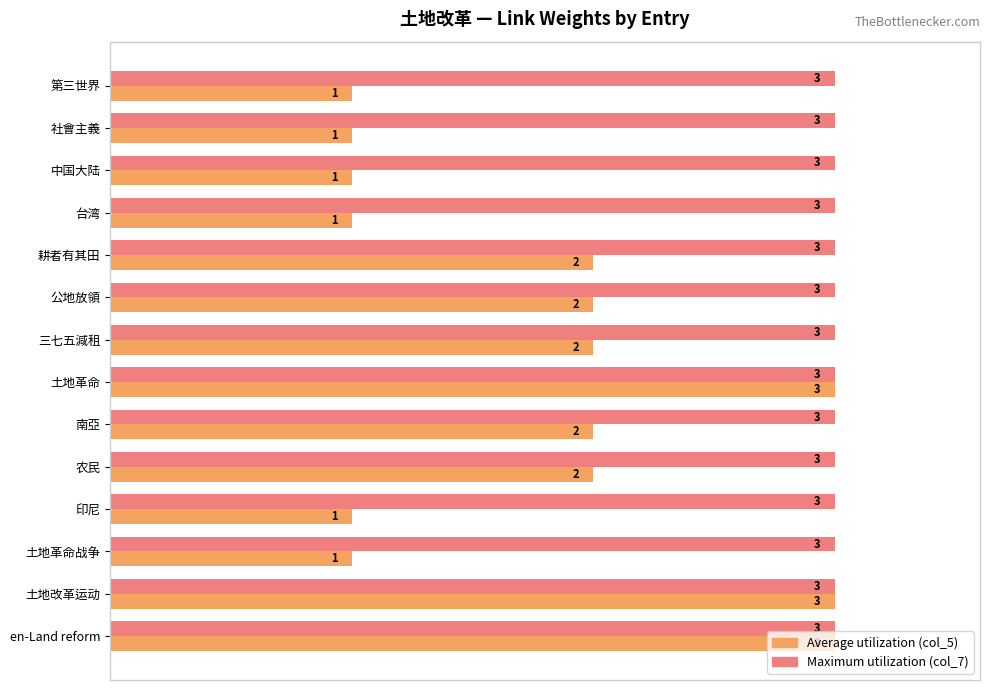

What are all the series names shown in the legend?

Average utilization (col_5), Maximum utilization (col_7)